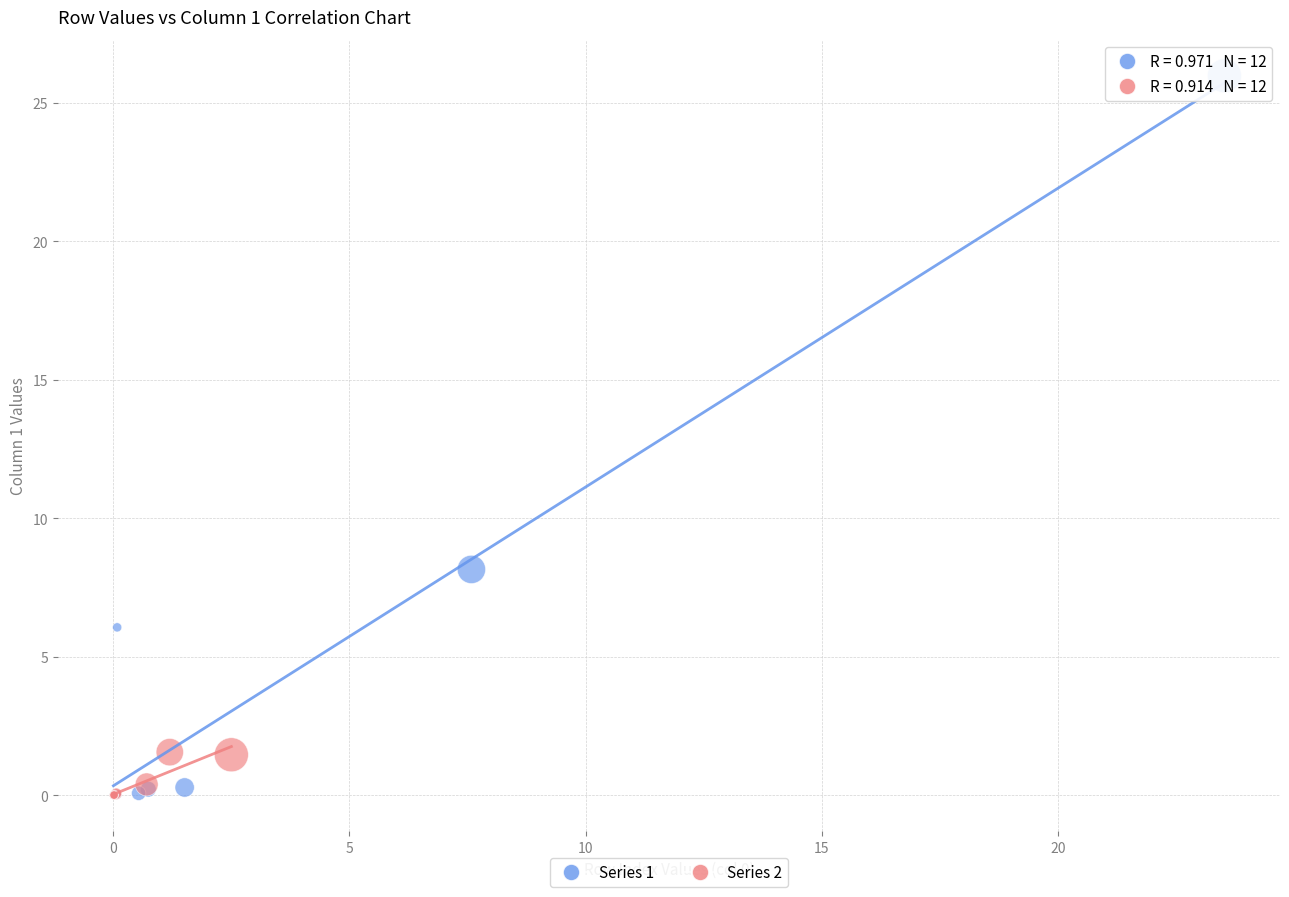

Which series has the largest Y range (max minus min)?

Series 1